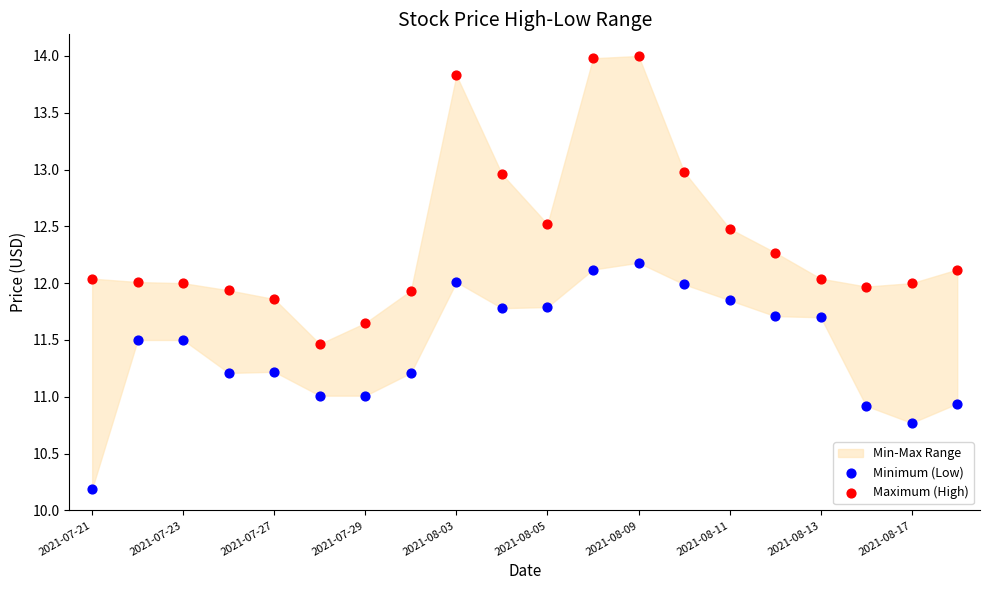

Which series reaches the maximum Y coordinate?

Maximum (High)